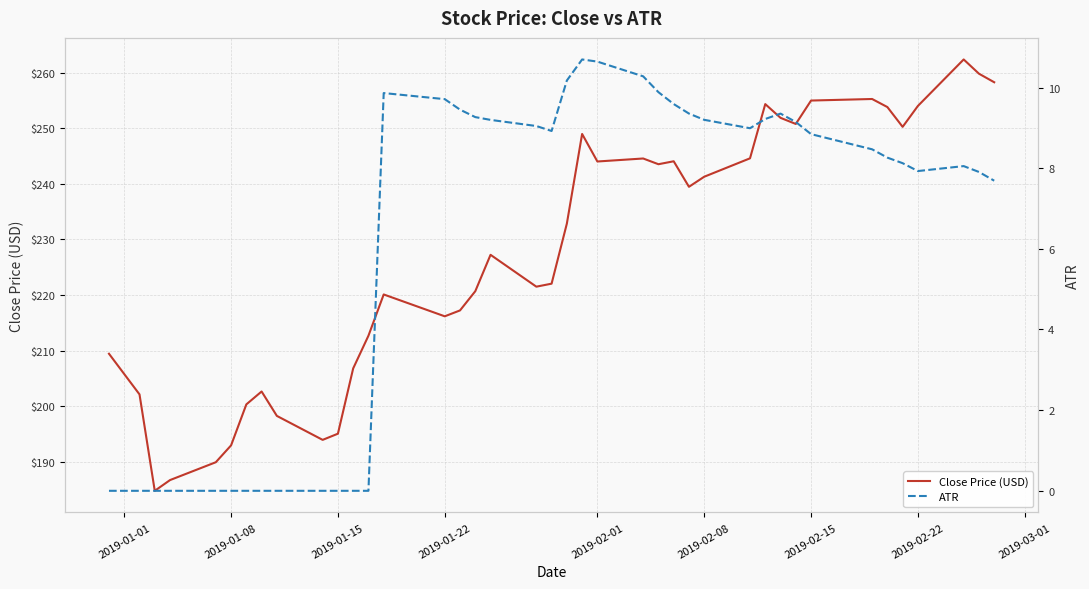

What is the minimum value for Close Price (USD)?

184.8